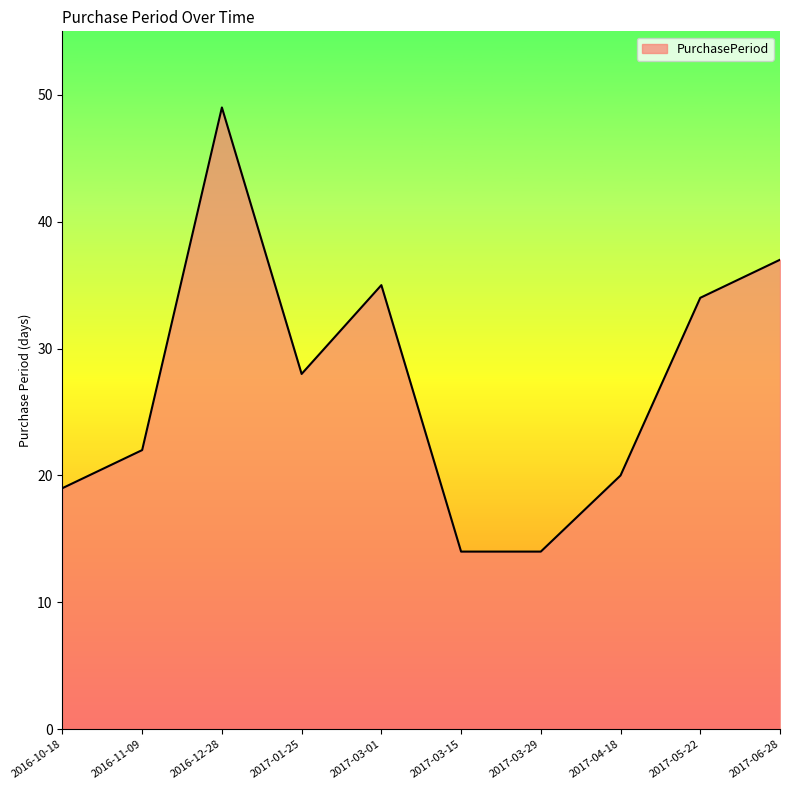

How many lines are shown in the chart?

1